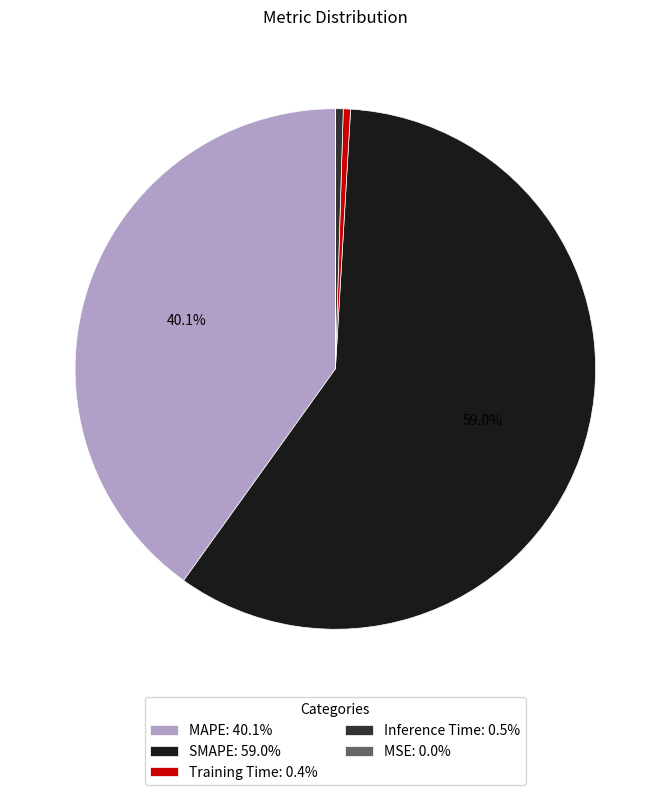

What is the ratio of the value at MAPE: 40.1% to the value at SMAPE: 59.0%?

0.7